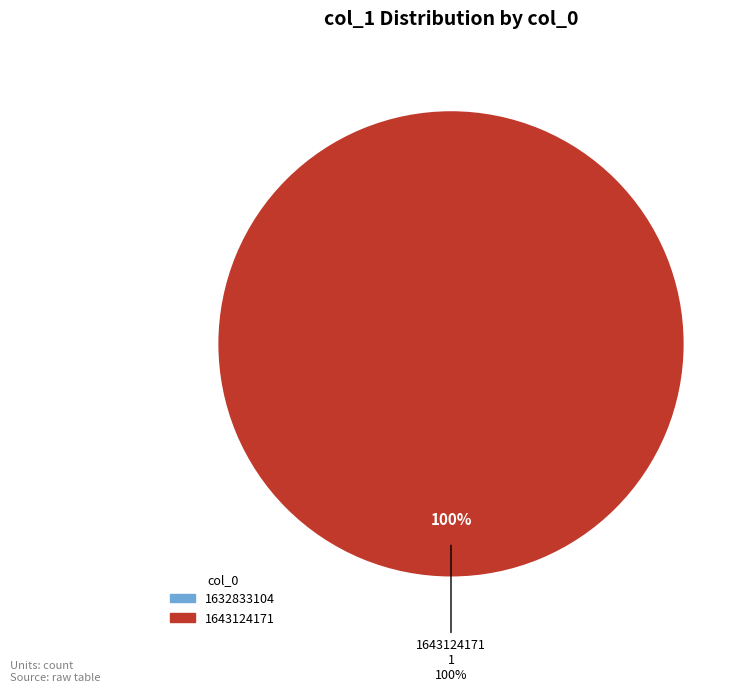

Does 1632833104 account for over 50% of the chart?

No